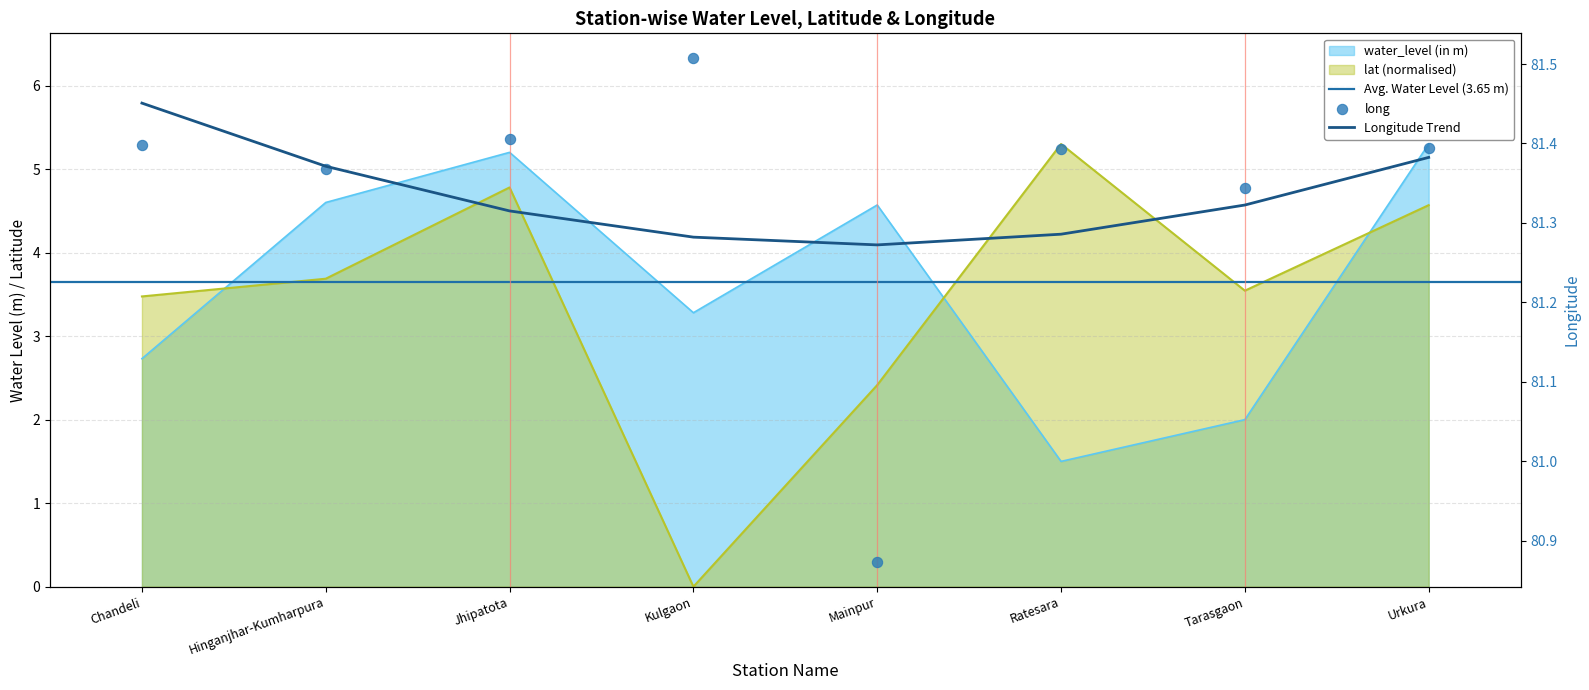

Which series reaches the minimum Y coordinate?

lat